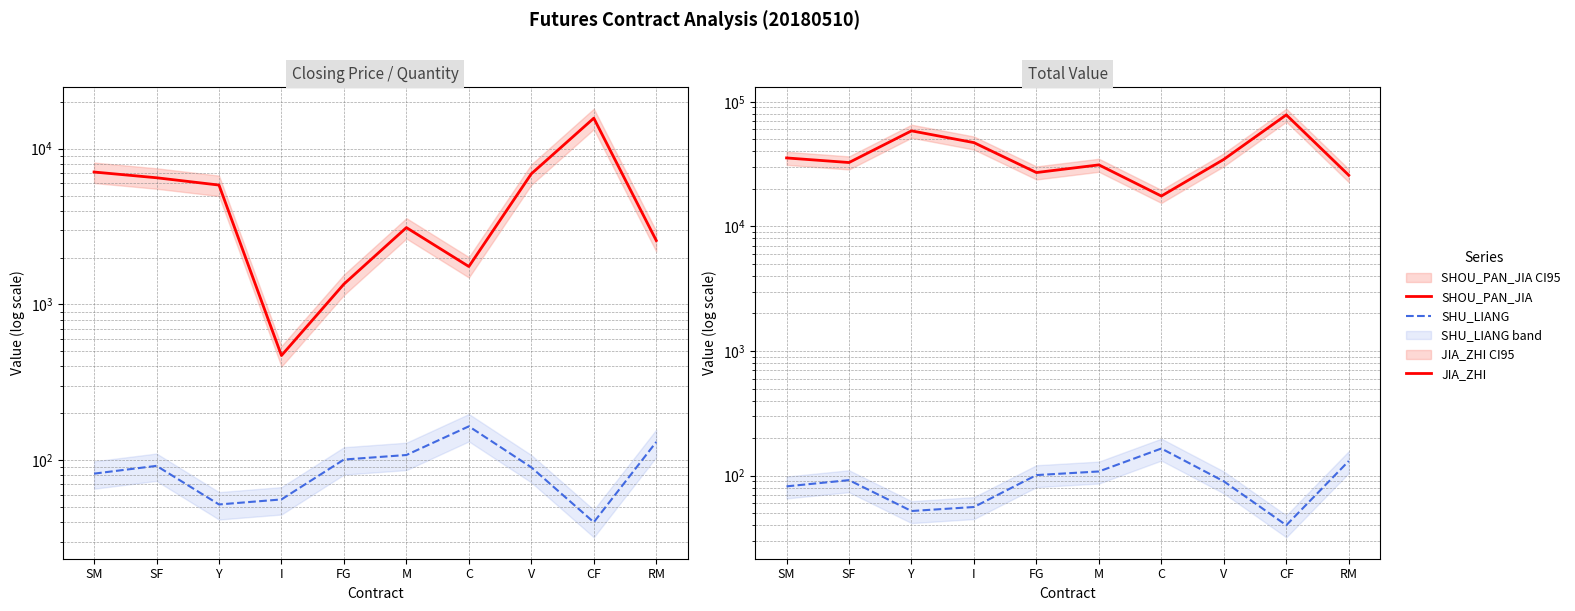

Reading left to right, what are all the values shown in this chart?

SHOU_PAN_JIA: 7084	6508	5842	470	1352	3115	1752	6900	15705	2573
SHU_LIANG: 82	92	52	56	101	108	165	90	40	131
JIA_ZHI: 35420	32540	58420	47000	27040	31150	17520	34500	78525	25730